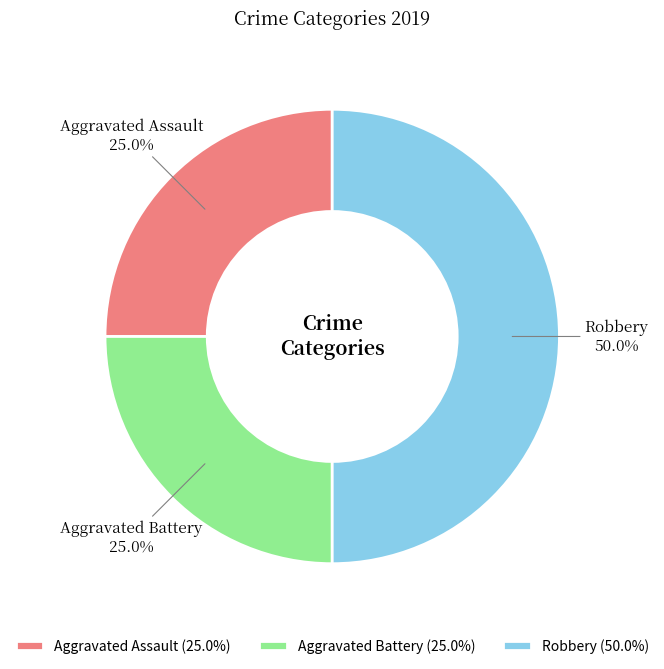

Does Aggravated Assault represent more than half of the total?

No